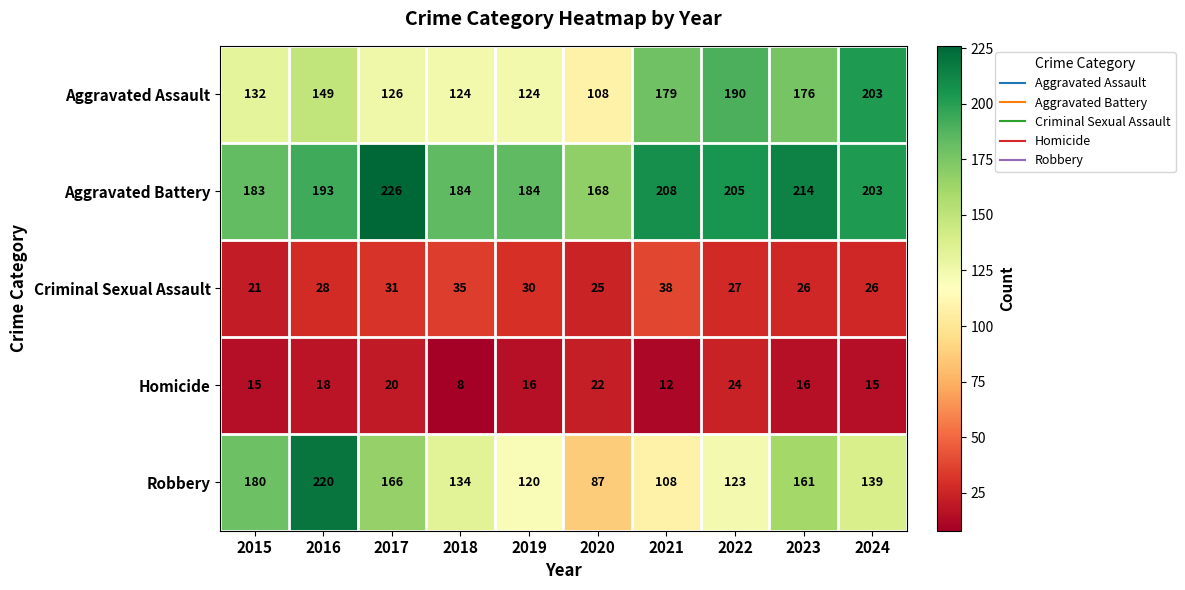

Which series has the largest total across all categories?

Aggravated Battery